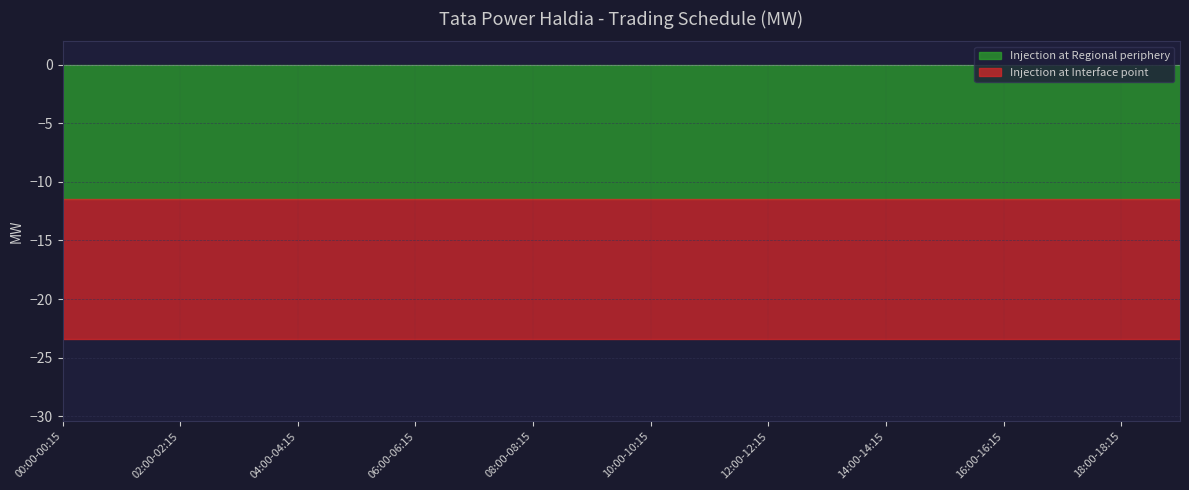

Is it true that Injection at Regional periphery equals -3.9 at 09:00-09:15?

False